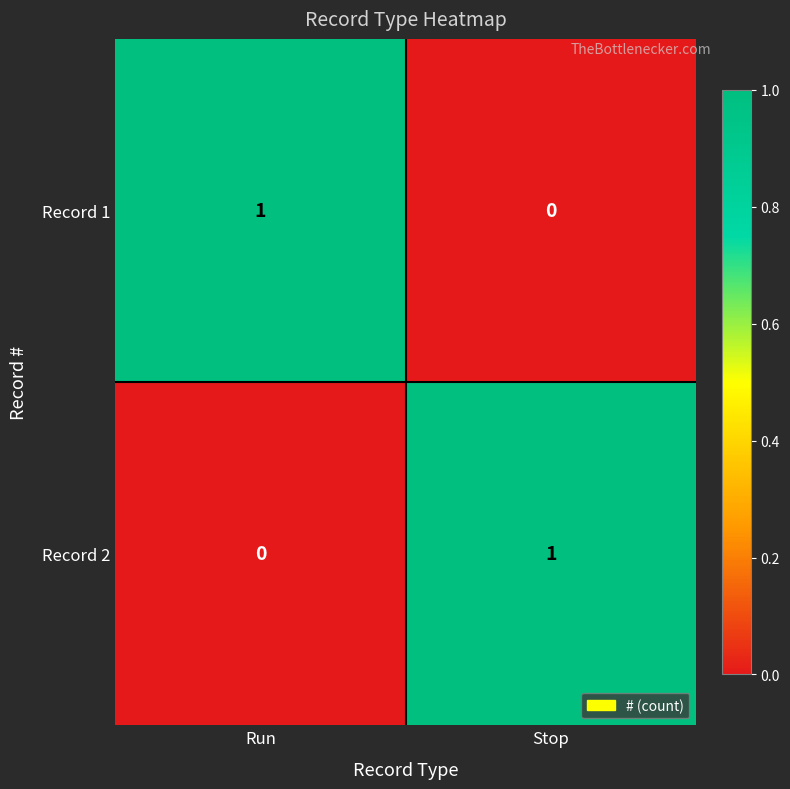

Is it true that Record 2 equals 0 at Run?

True